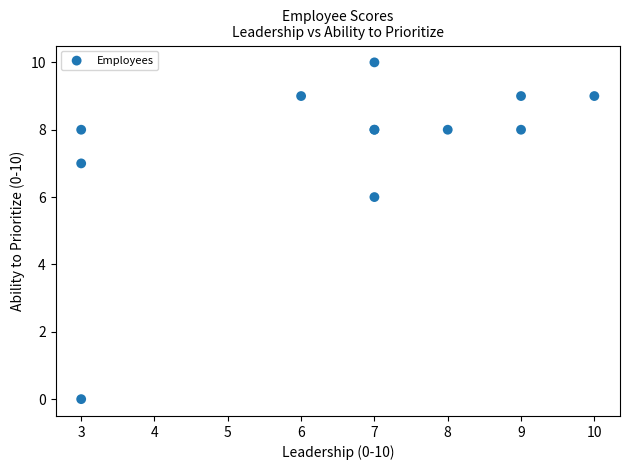

What Y value in the scatter plot is closest to 5?

6